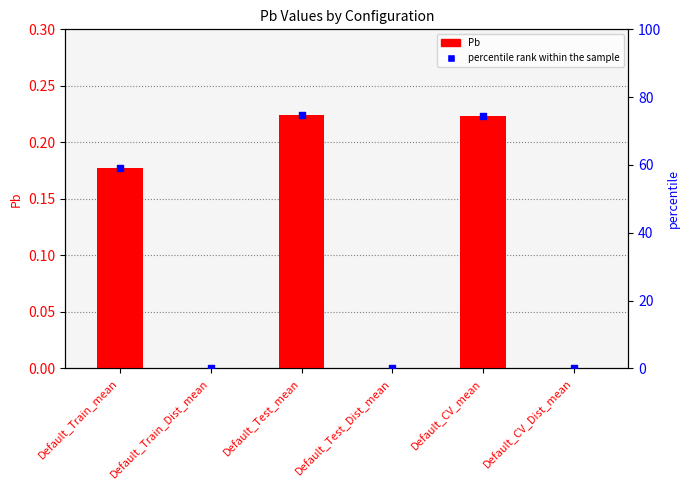

At how many categories does at least one series exceed 25?

3